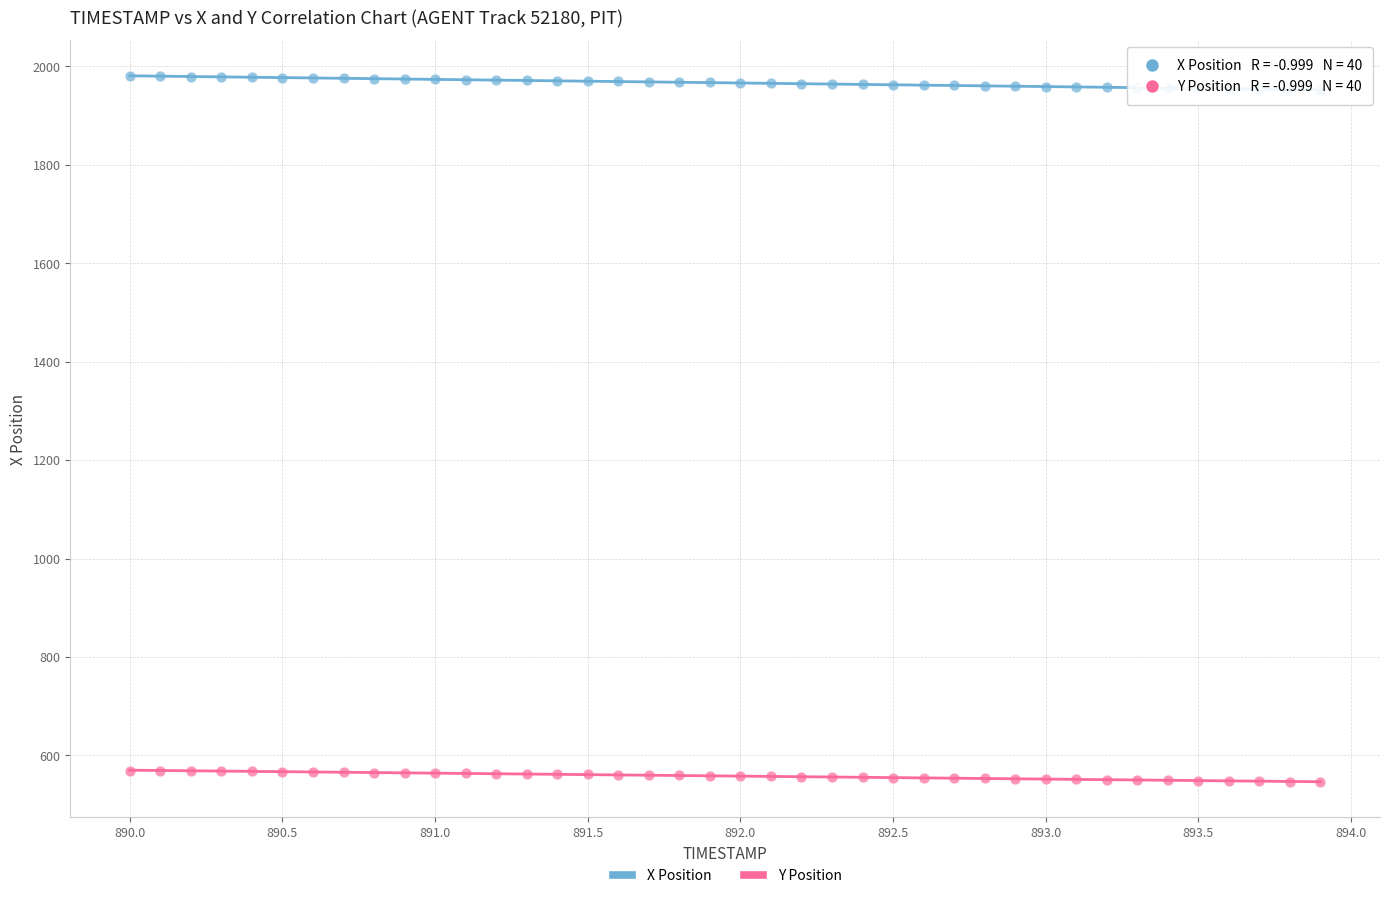

Which series contains the lowest Y value?

Y Position